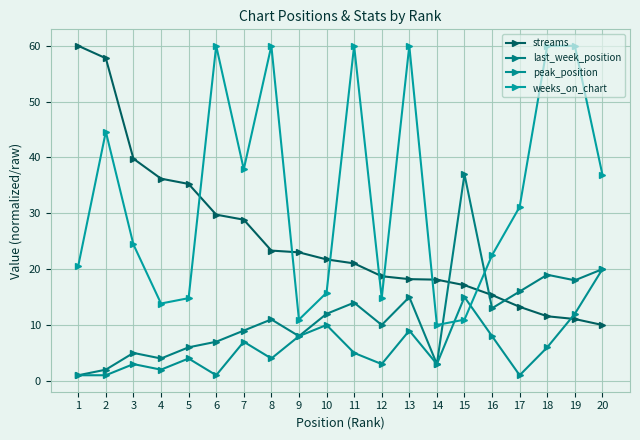

At which label does streams first exceed 21?

1